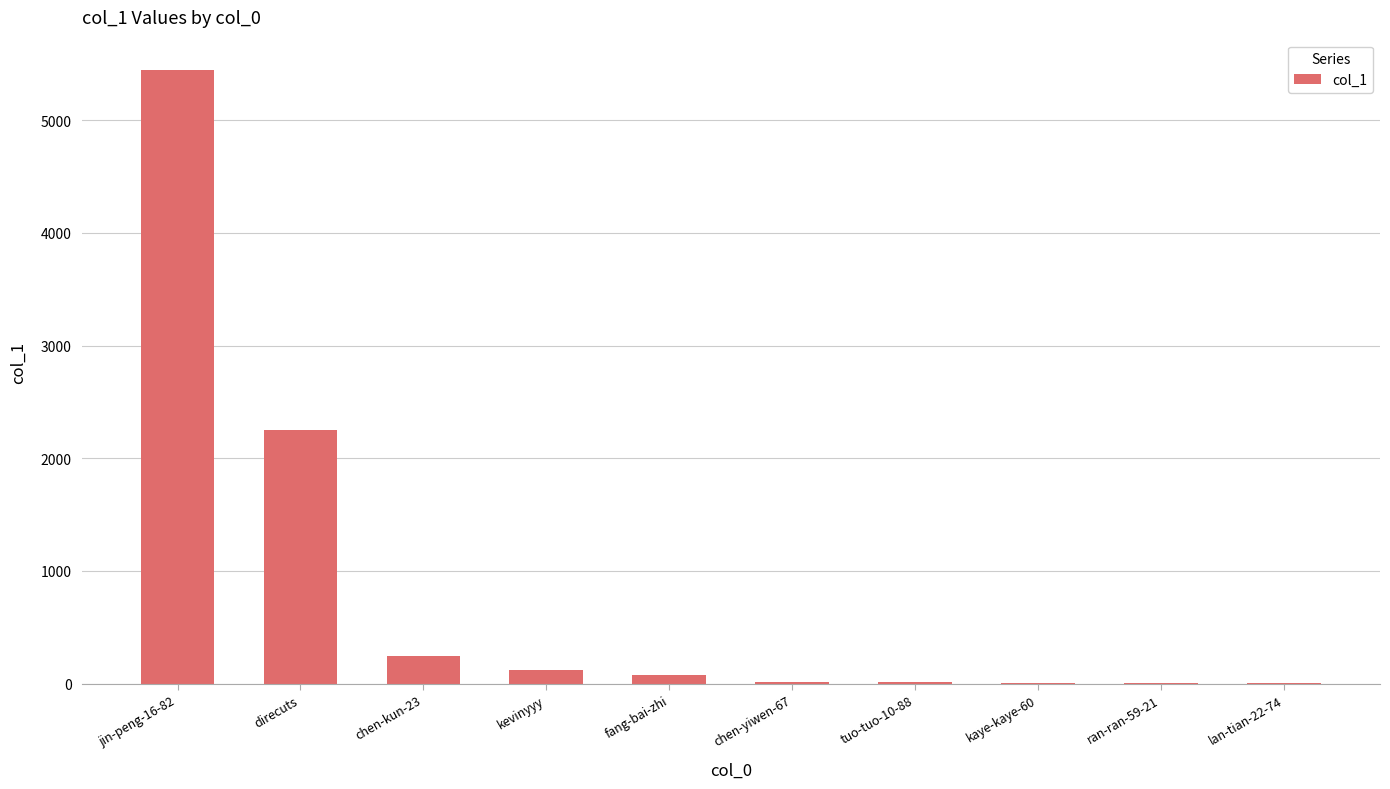

Which category has the highest value across all series?

jin-peng-16-82